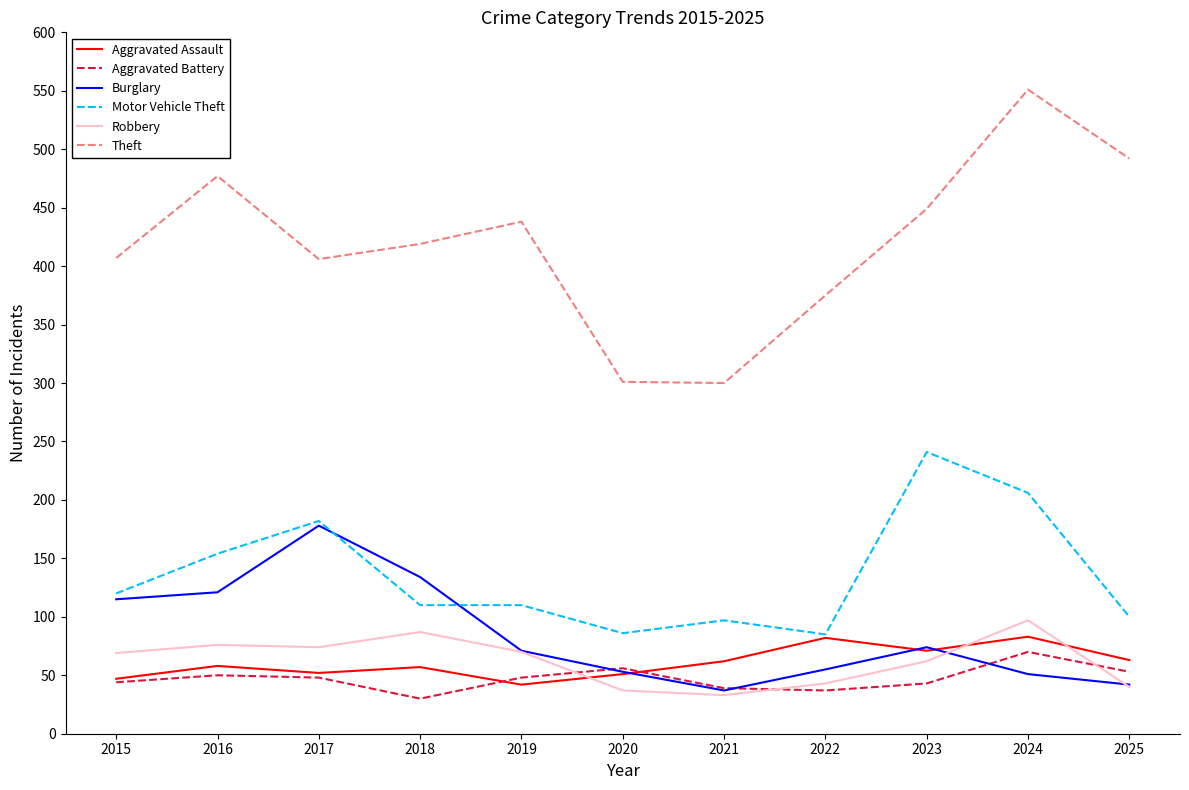

What is the maximum value for Theft?

551